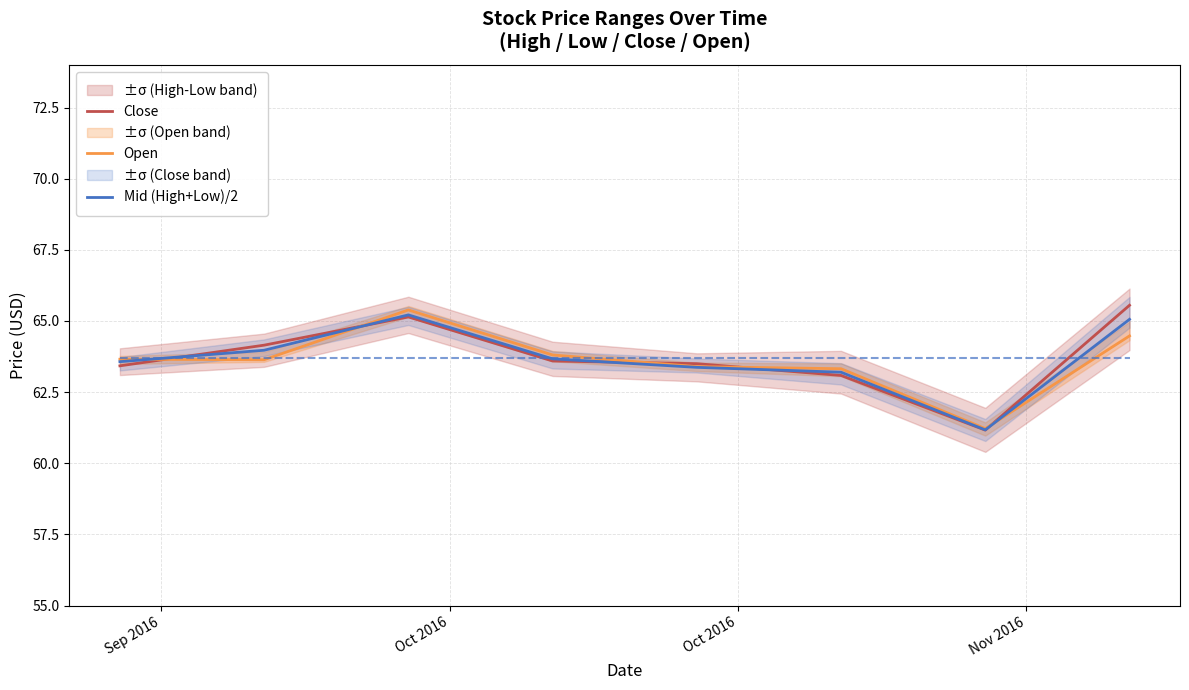

How many data points does each series have?

8